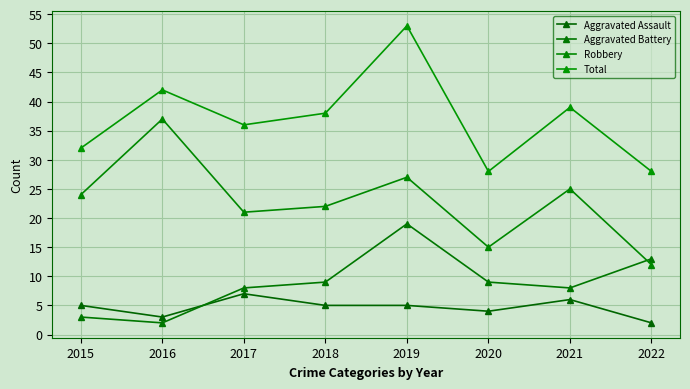

Which series has the largest total across all categories?

Total